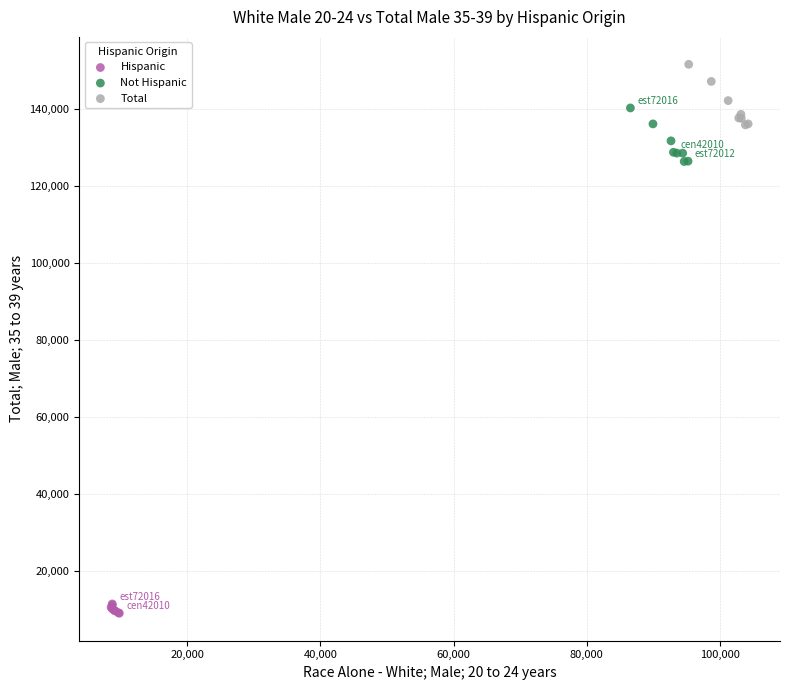

Which series reaches the maximum Y coordinate?

Total